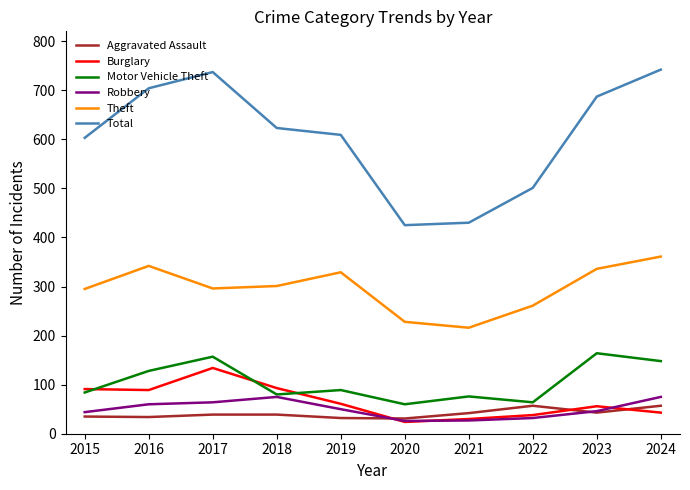

Which series has the largest range (max minus min)?

Total